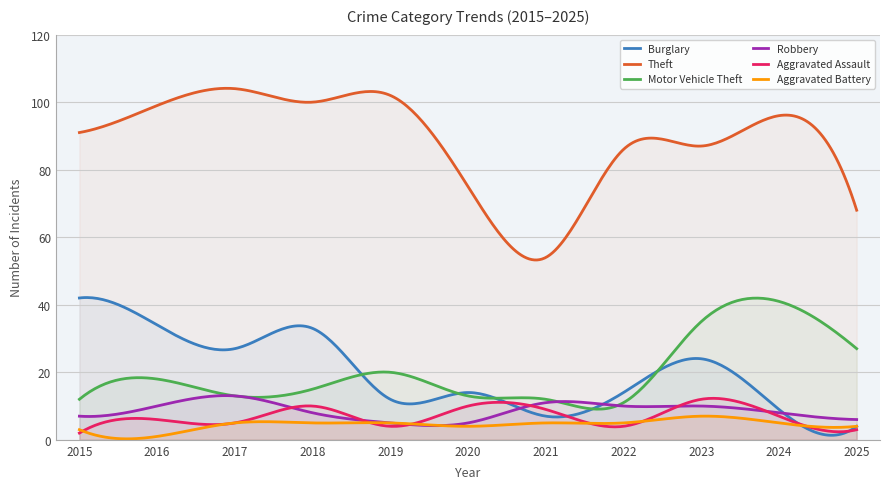

Is the value of Aggravated Battery at 2021 greater than the value of Aggravated Assault at 2020?

No